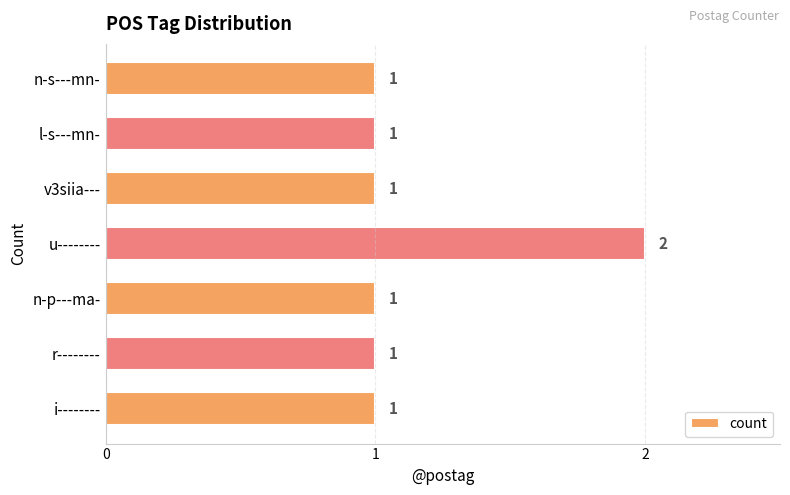

What is the average value?

1